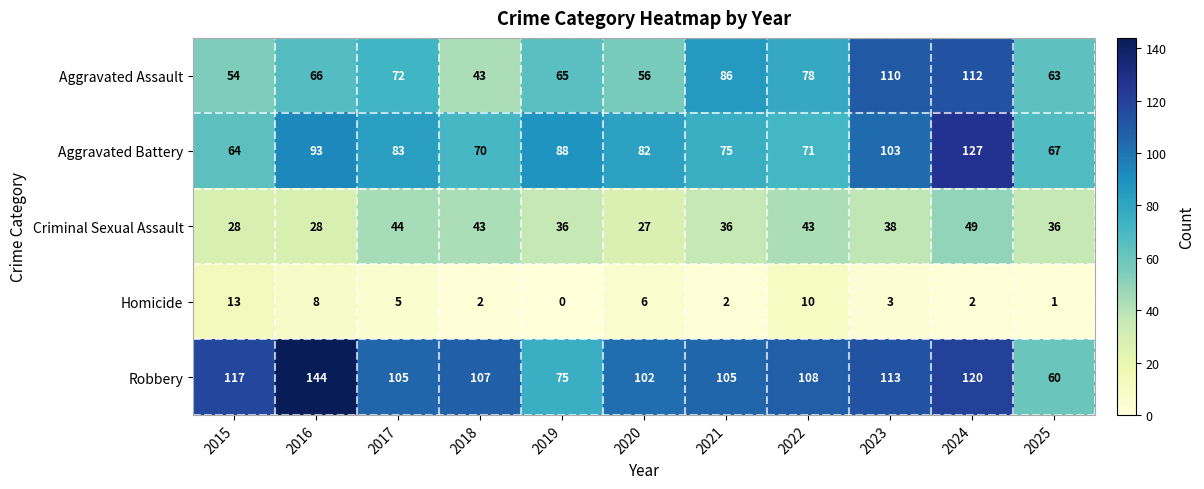

At how many categories does at least one series exceed 52?

11